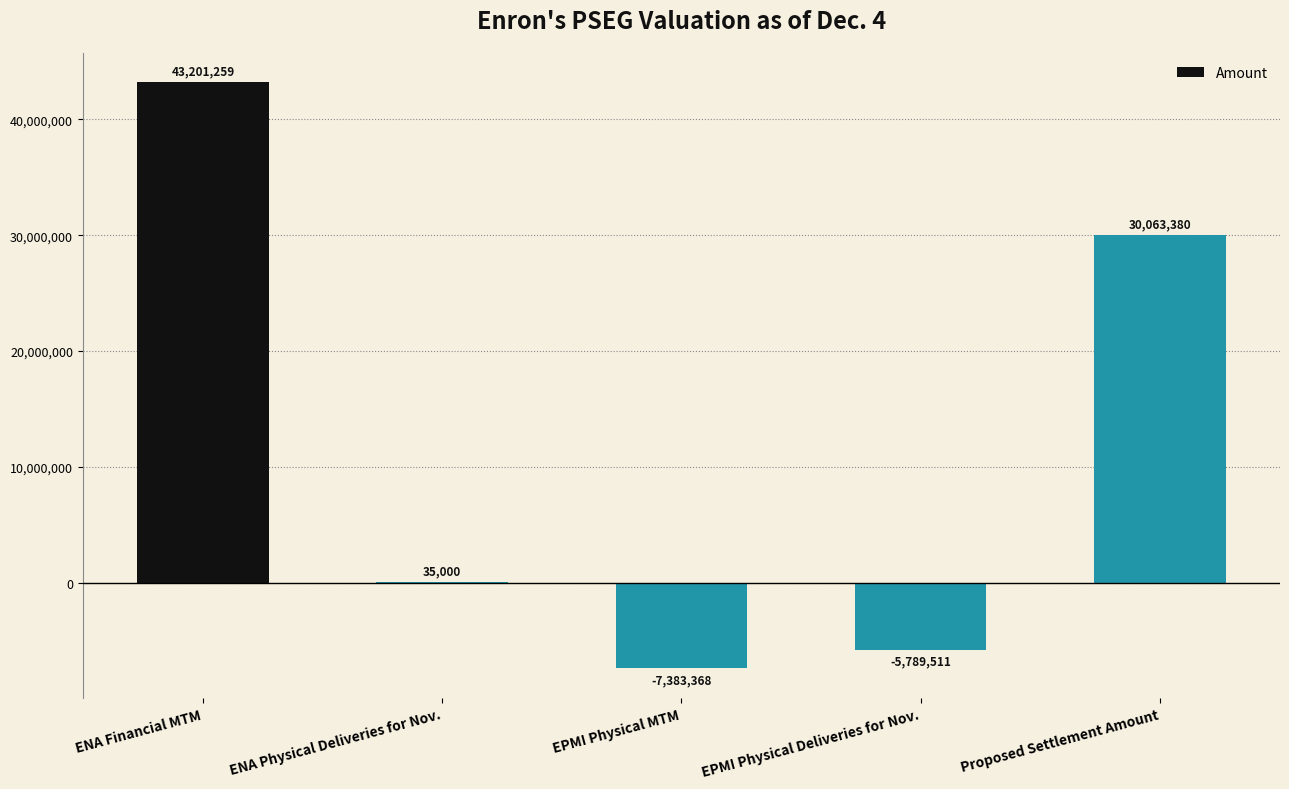

Reading left to right, transcribe all the data shown in this chart.

ENA Financial MTM=43201259	ENA Physical Deliveries for Nov.=35000	EPMI Physical MTM=-7383368	EPMI Physical Deliveries for Nov.=-5789511	Proposed Settlement Amount=30063380